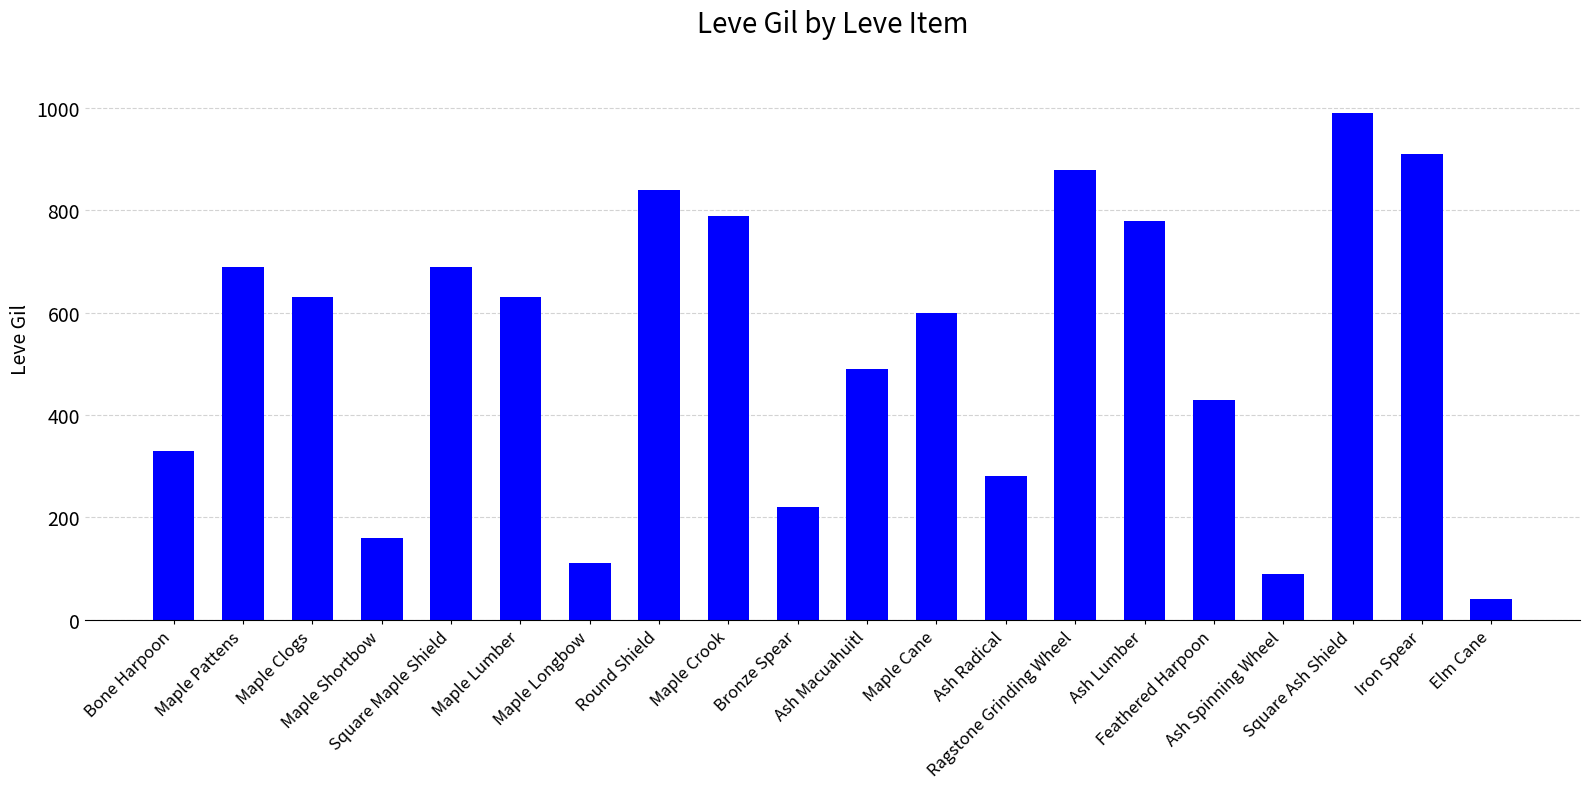

Does the chart contain stacked bars?

No